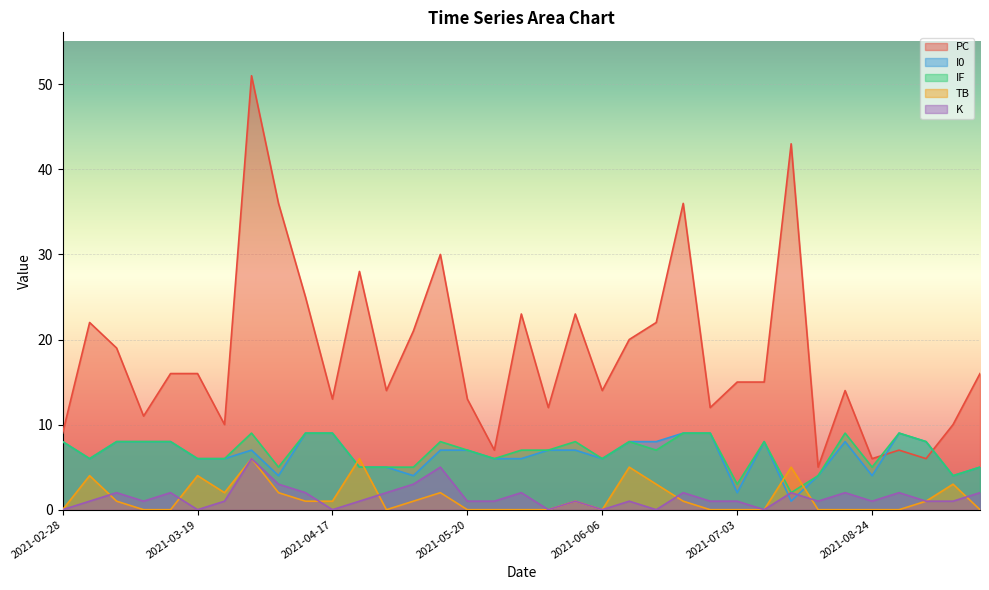

How many lines are shown in the chart?

5